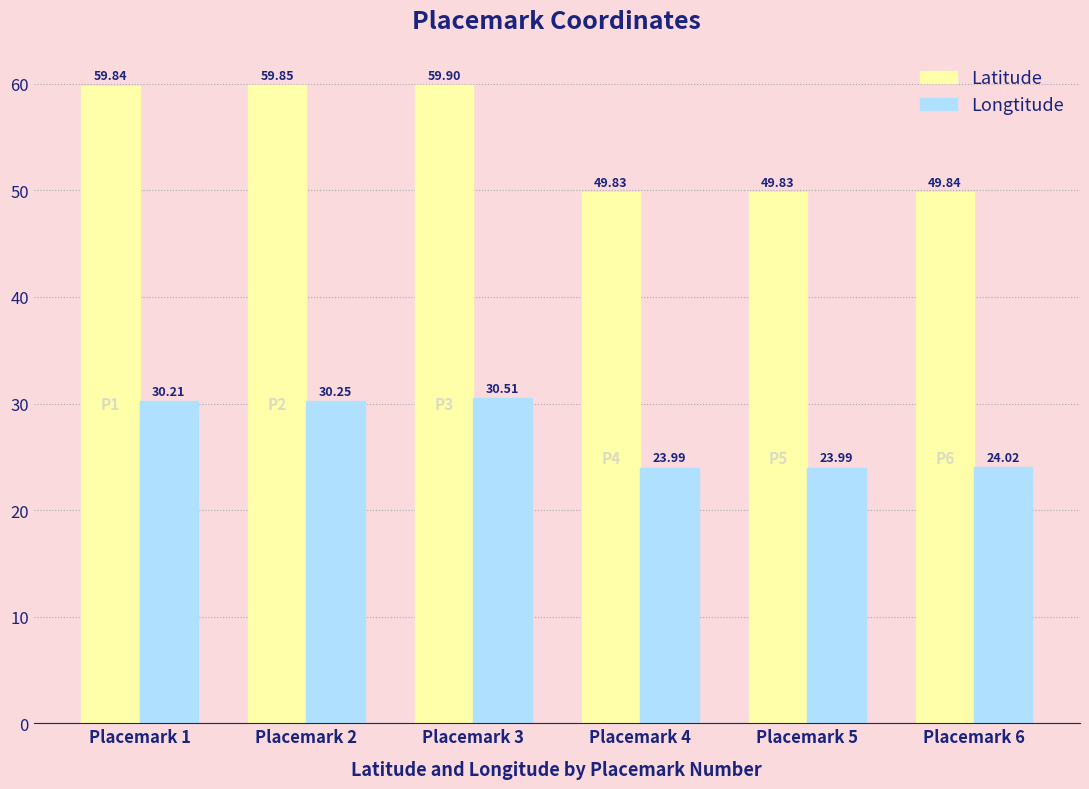

Is the value of Latitude at Placemark 3 greater than the value of Longtitude at Placemark 1?

Yes